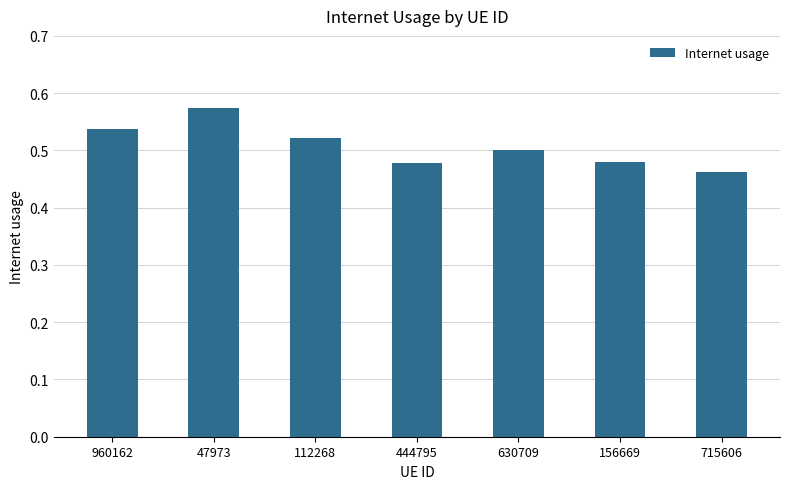

Between 47973 and 156669, which is larger?

47973